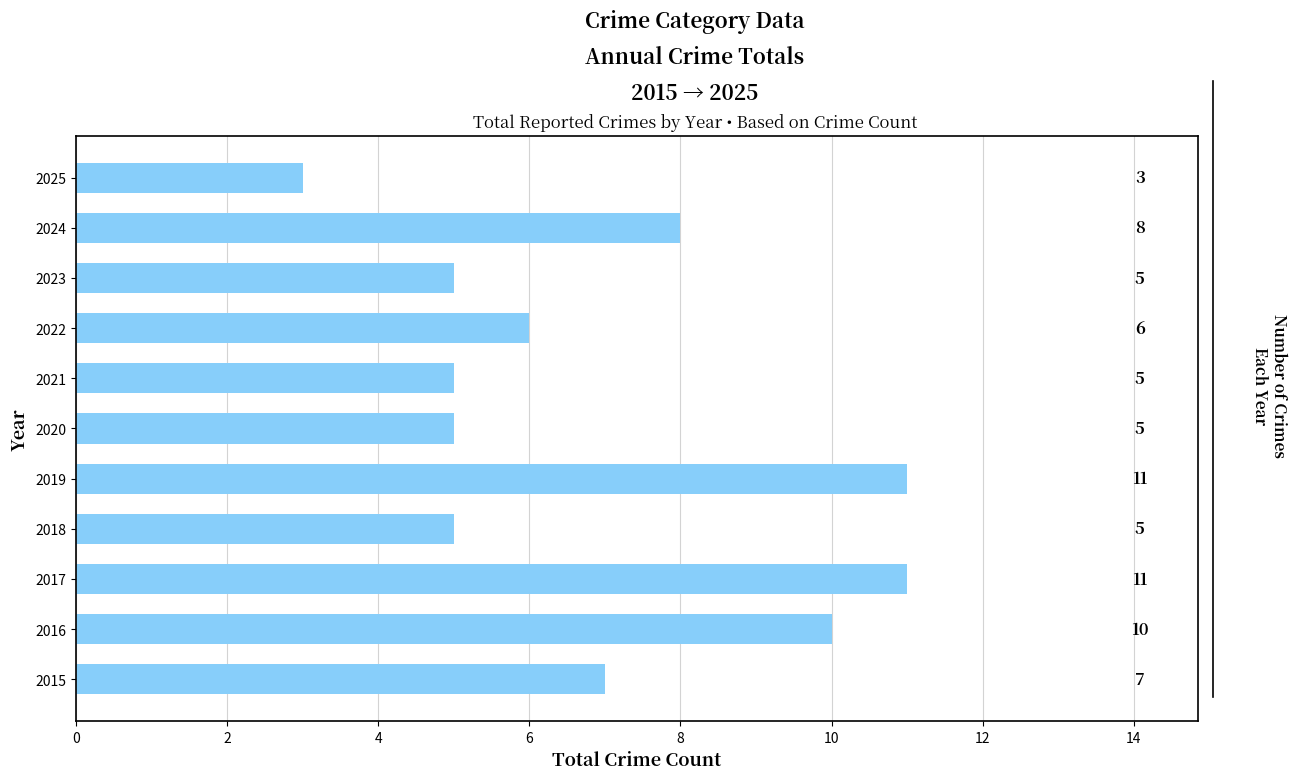

What is the sum of the values at 2025 and 2017?

14